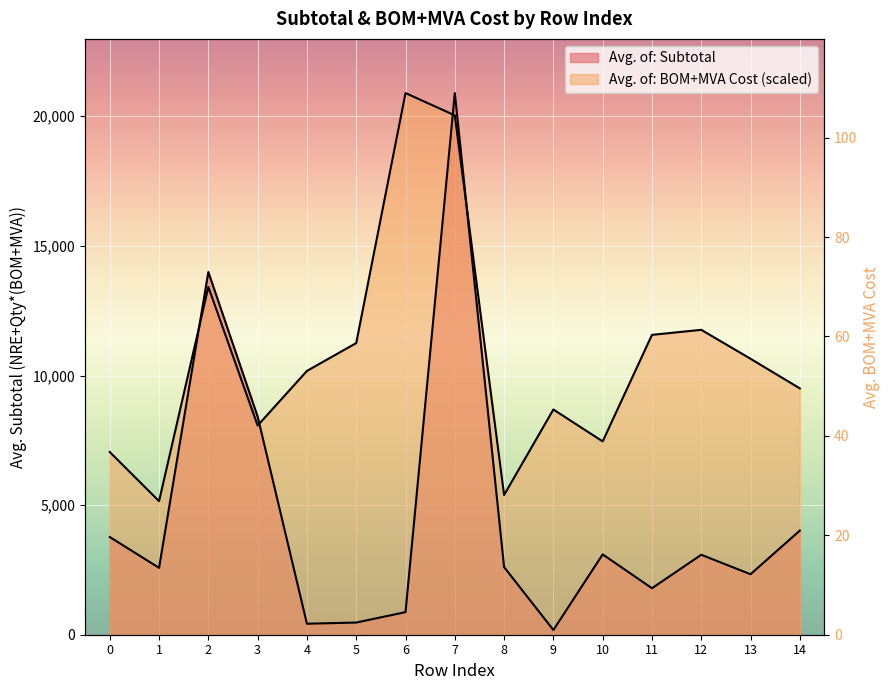

At which label does Avg. of: BOM+MVA Cost reach its minimum?

1